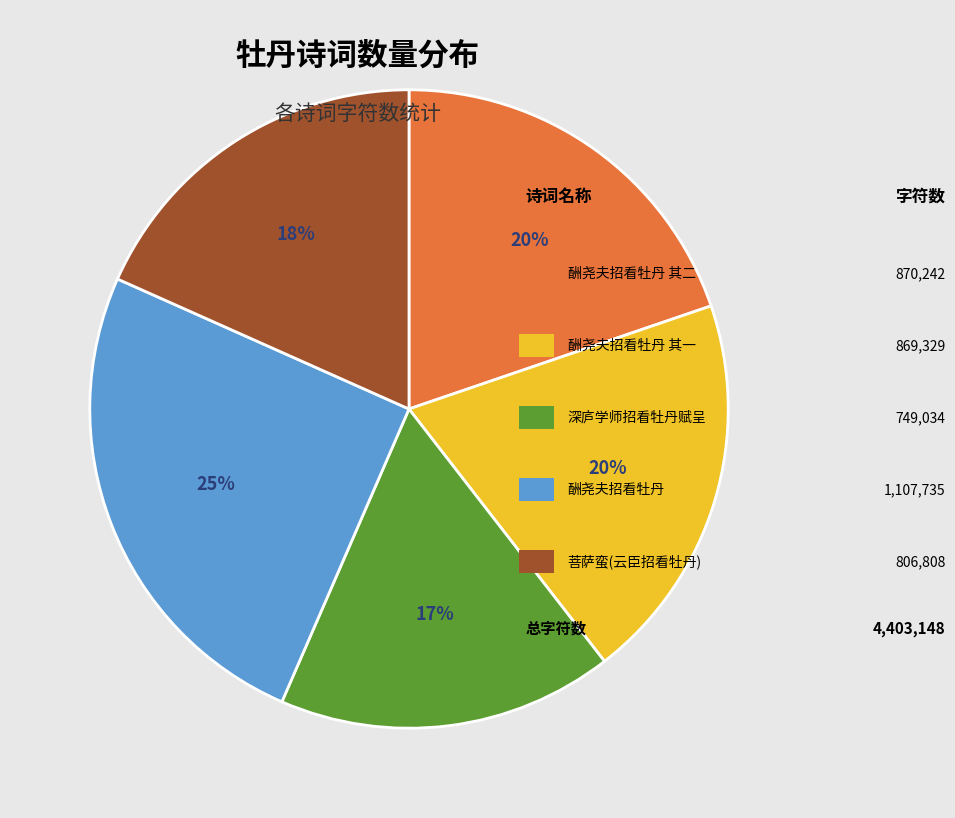

Is there any slice that represents more than half of the pie?

No